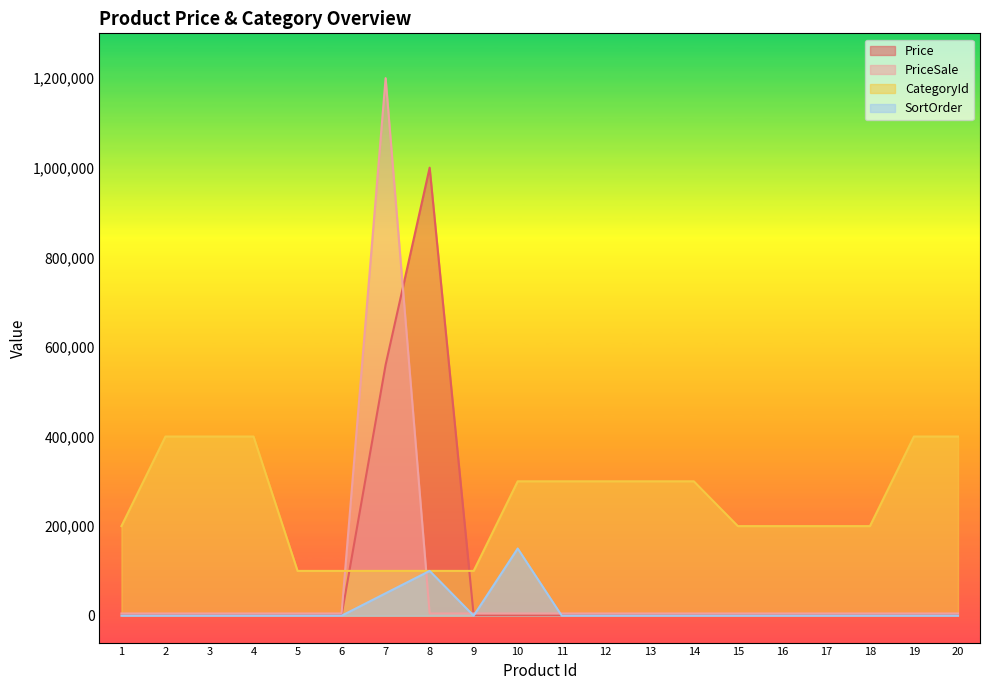

Does the chart display data point markers on the line(s)?

No